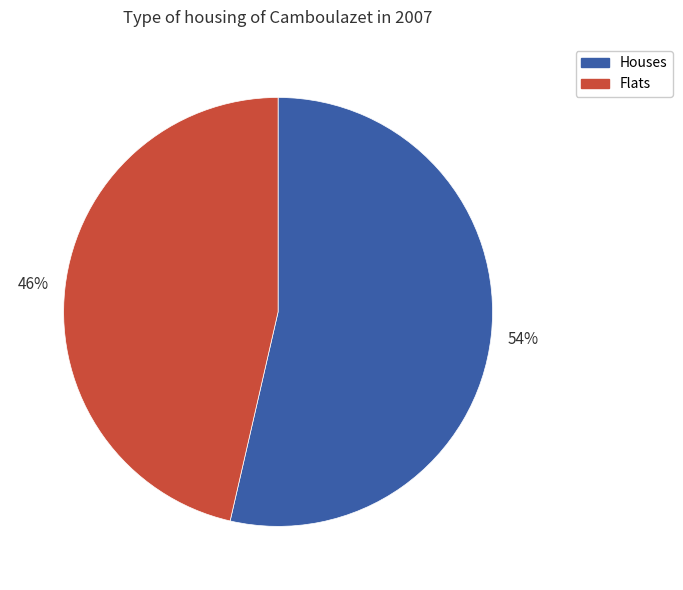

To the nearest percent, what is the average slice percentage?

50%